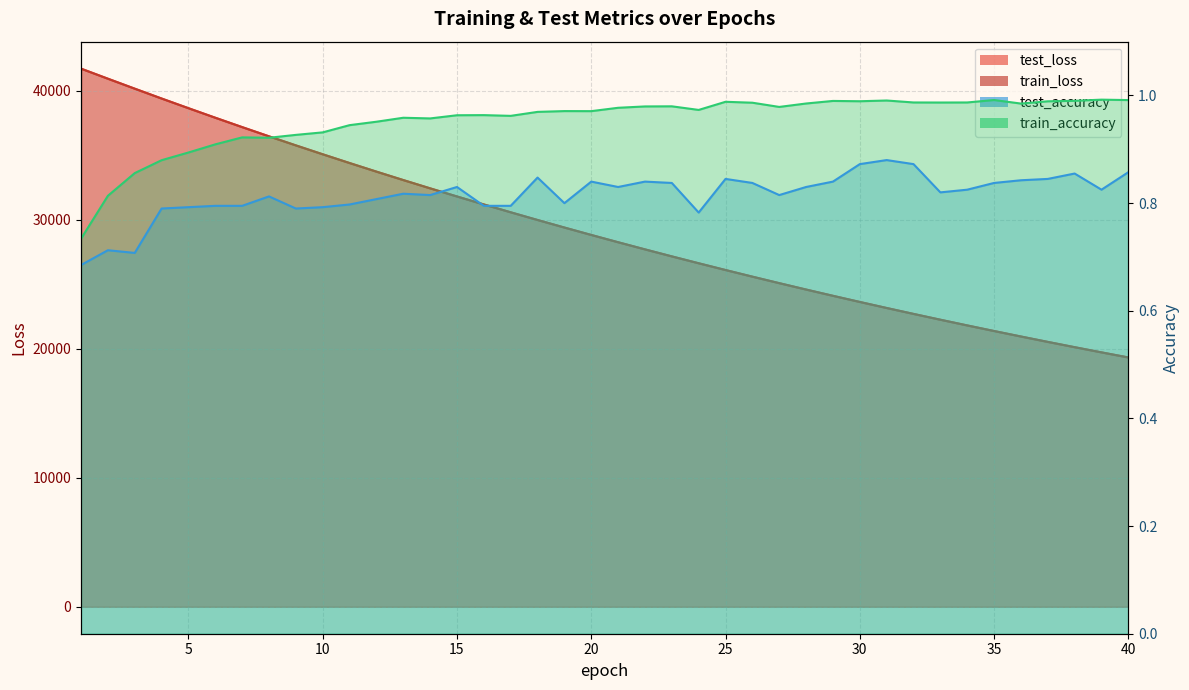

What is the value of the test_accuracy point at the 30th from the left?

0.9